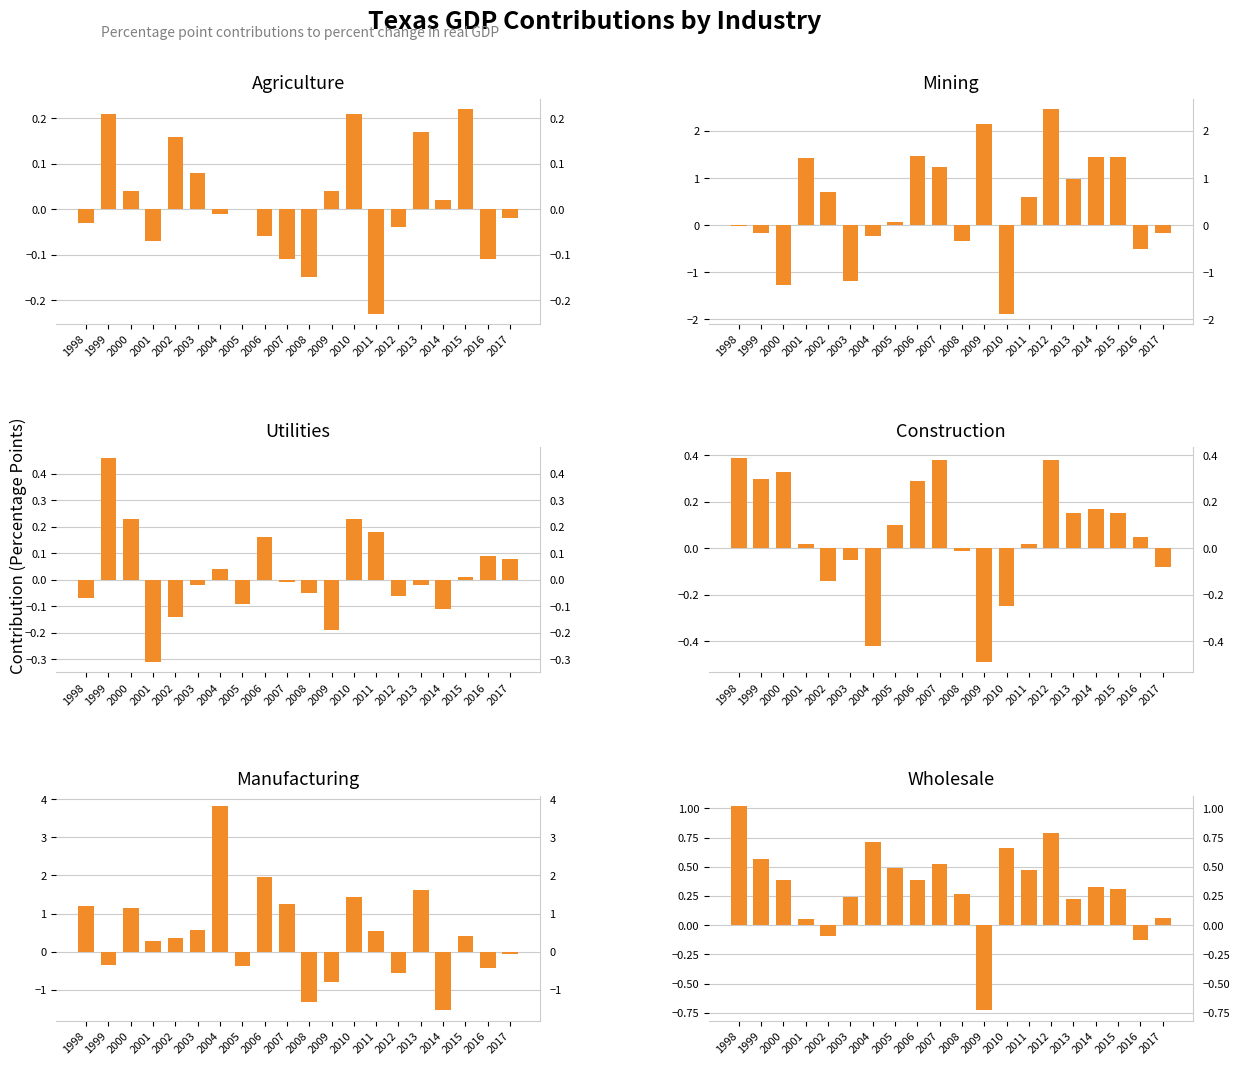

Is it true that Wholesale equals -0.0 at 2002?

False